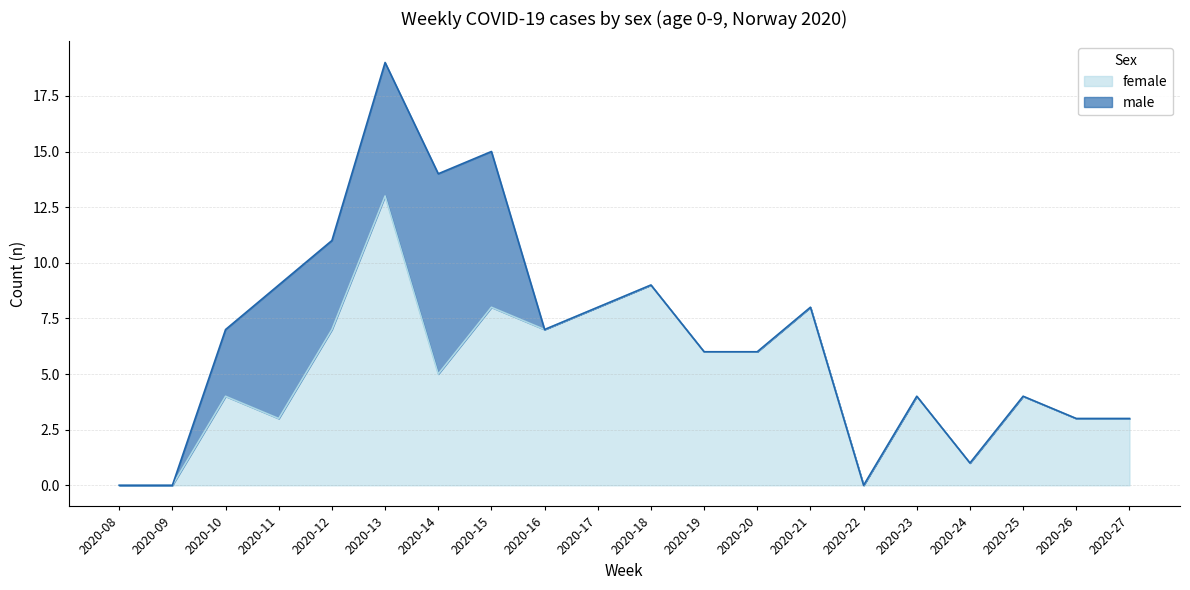

Is it true that the value at 2020-20 is 6?

True